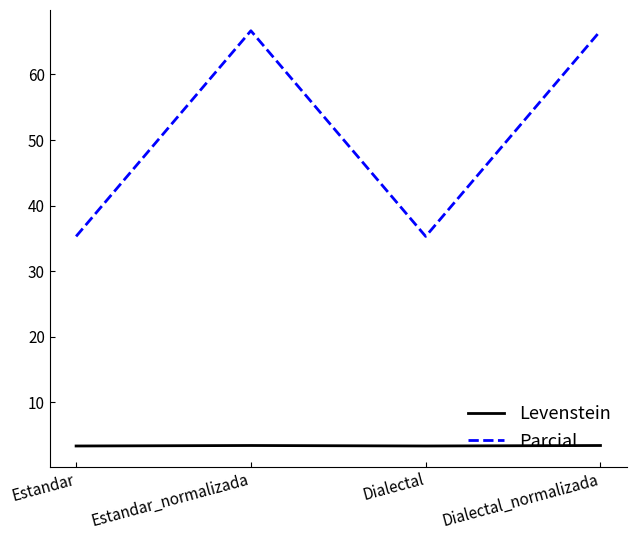

Where is the first local minimum for Parcial?

Dialectal